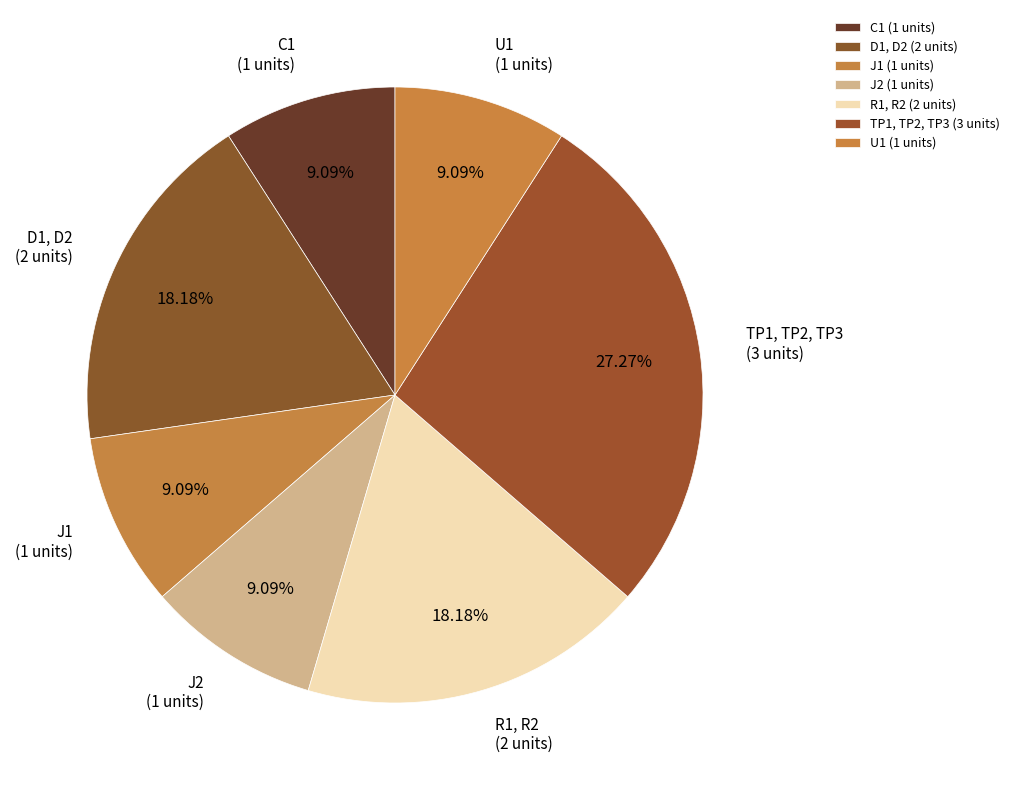

Does J1 represent more than half of the total?

No